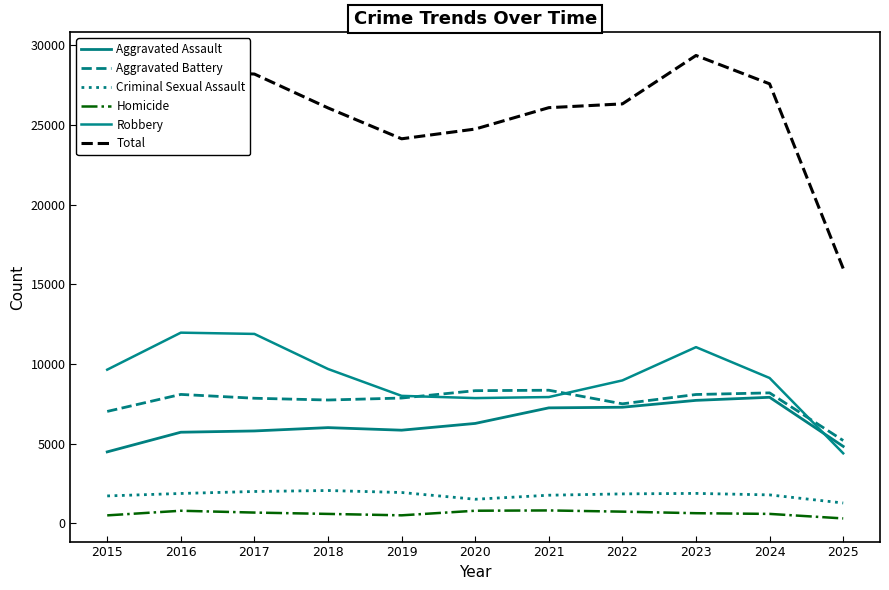

Count the number of categories in the chart.

11